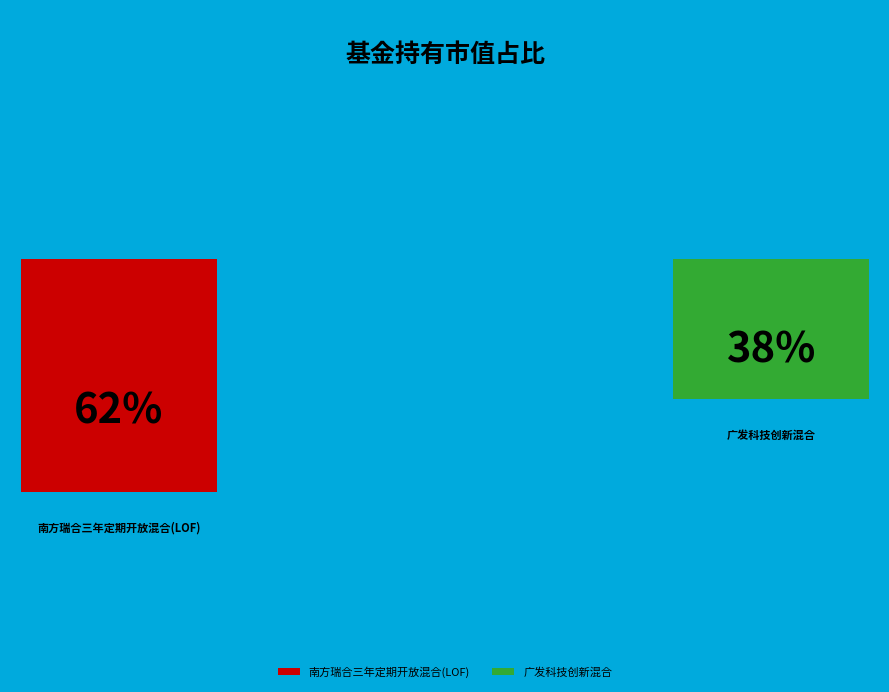

Which category has the smallest portion of the pie?

广发科技创新混合